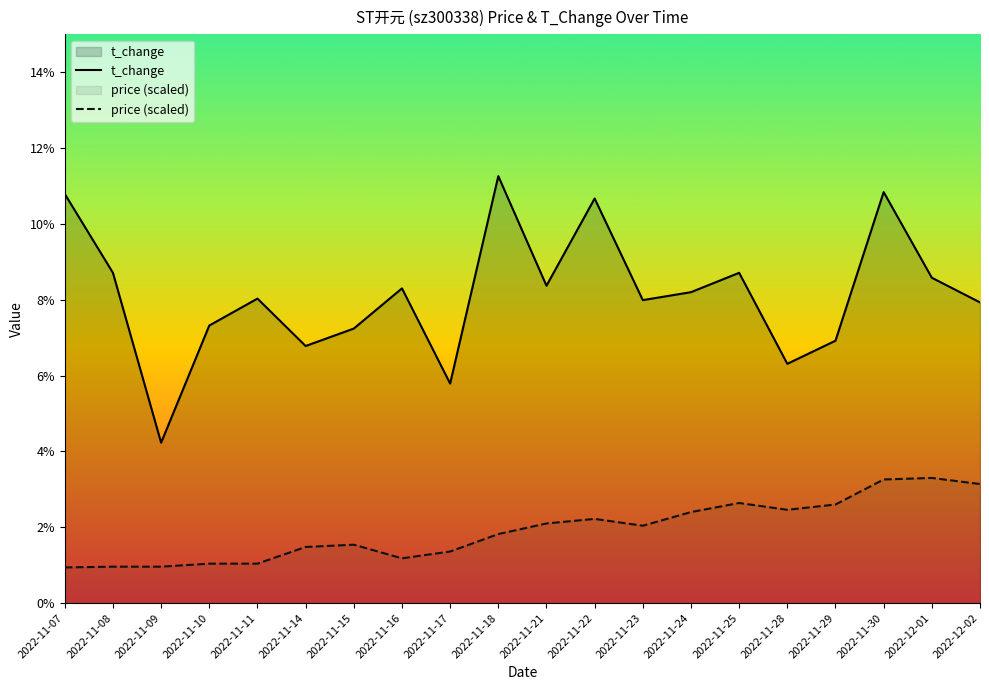

True or false: price (scaled) and t_change cross at least once.

False